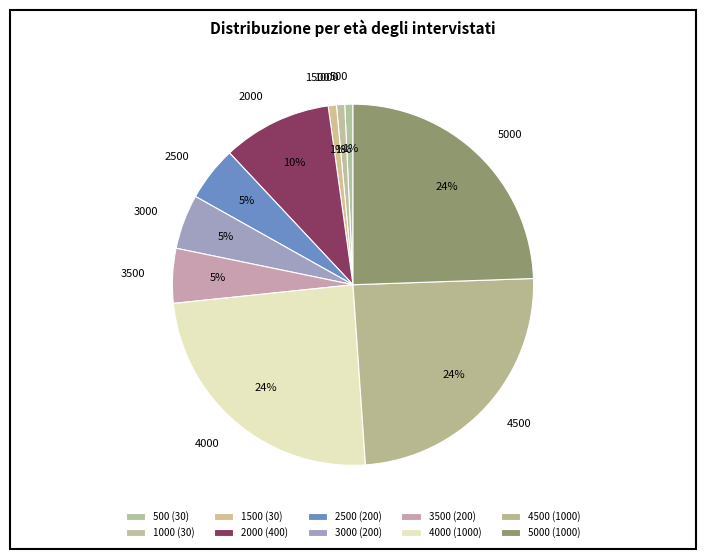

Is 1500 the majority of the pie?

No